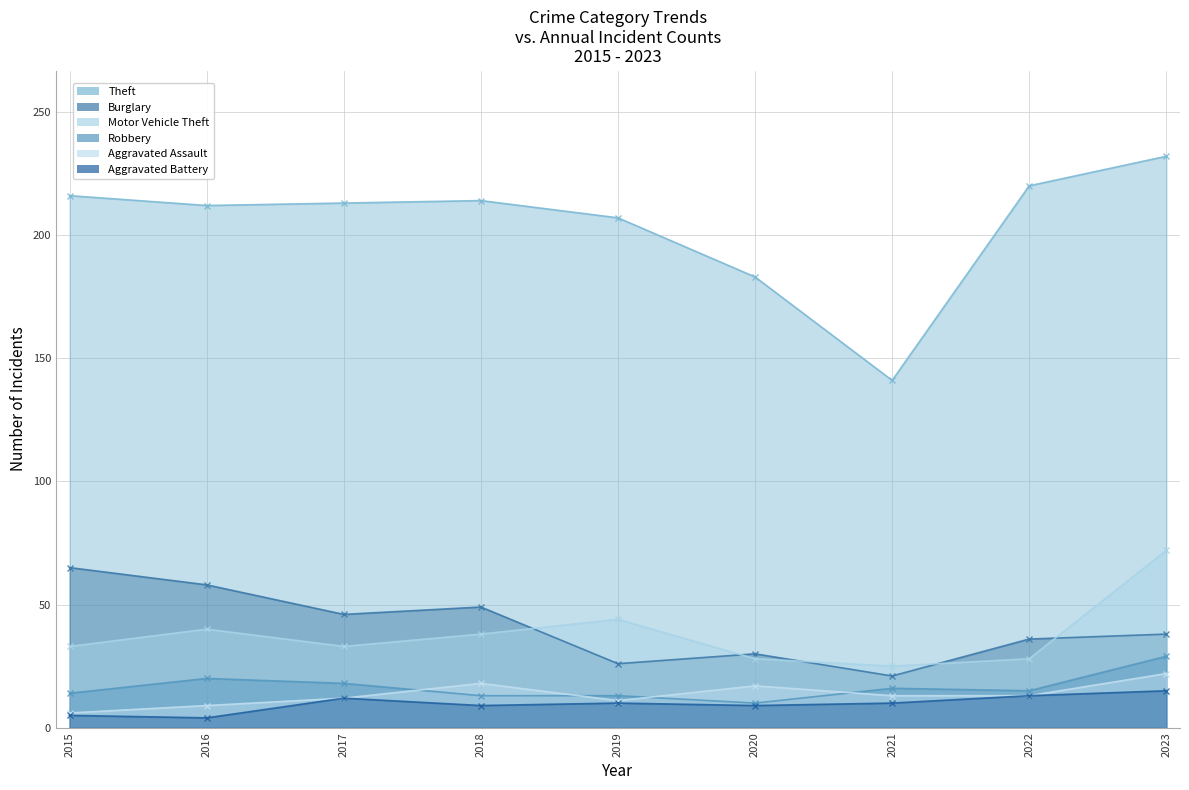

What is the value of the Motor Vehicle Theft point at the 7th from the left?

25